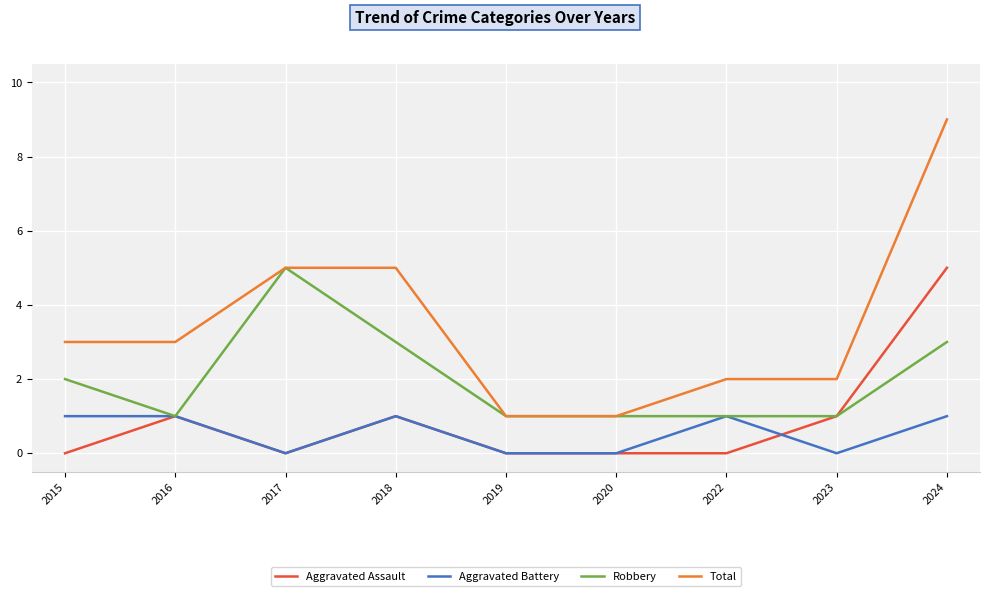

Is this an area chart (filled region under the line)?

No